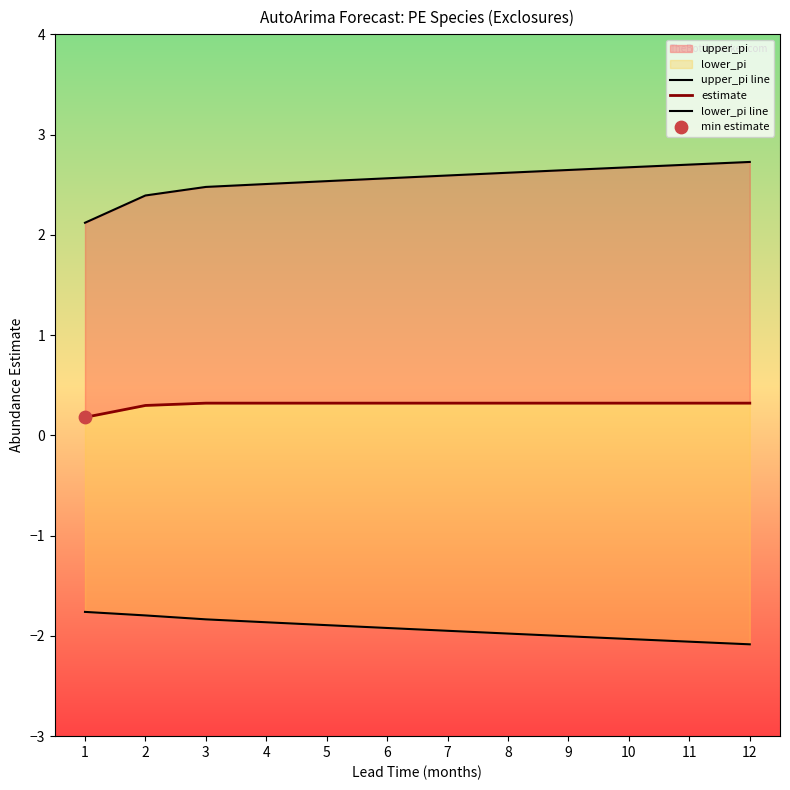

Is the value of estimate at 7 greater than the value of upper_pi line at 6?

No